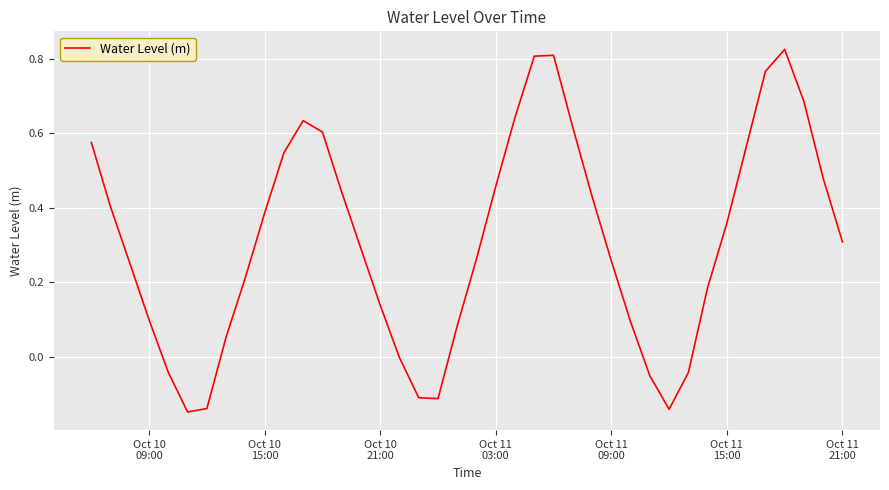

What is the difference between the maximum and minimum values?

1.0